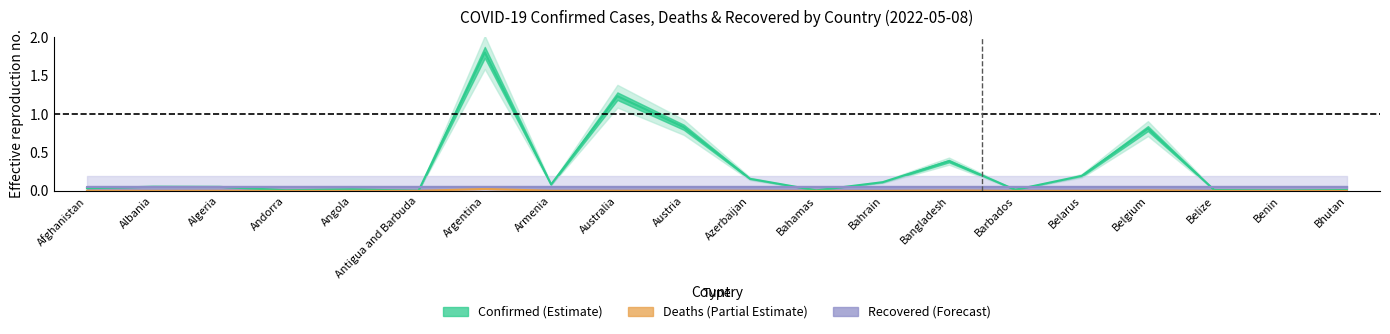

Which series has the largest range (max minus min)?

Confirmed